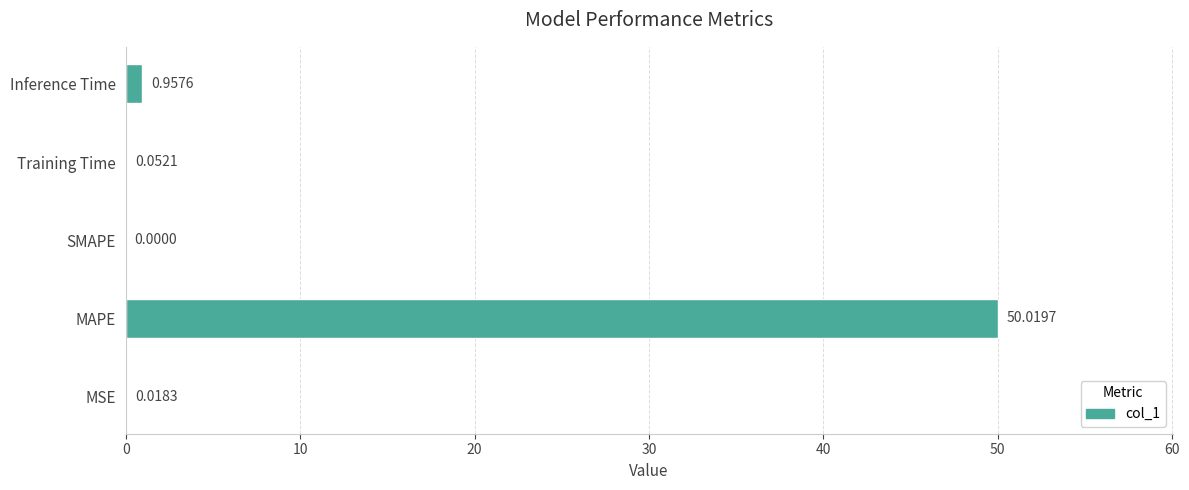

What is the greatest value displayed?

50.0